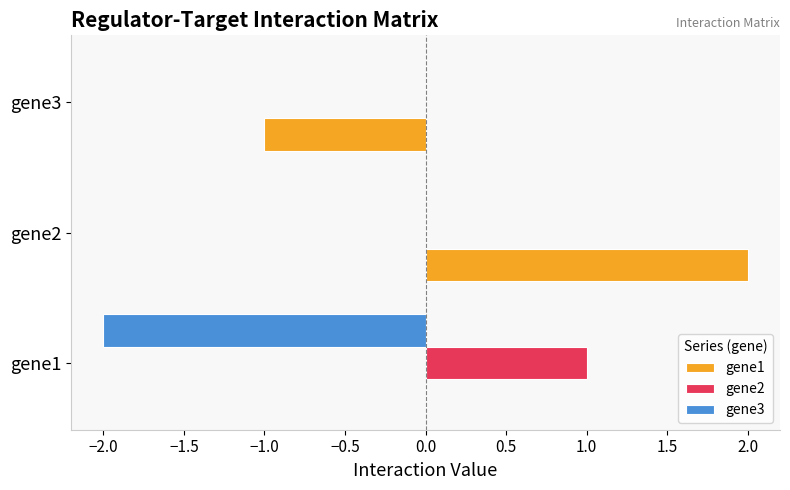

At which category is the sum across all series the highest?

gene2